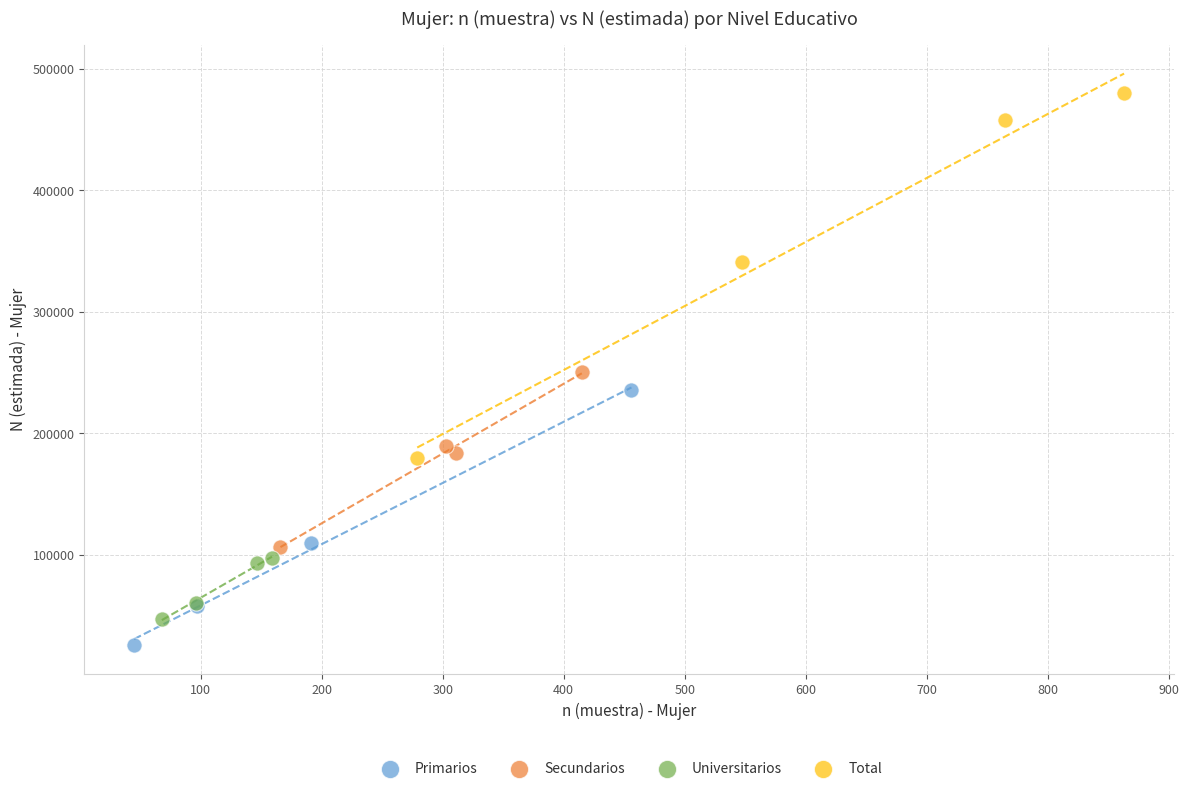

Which series contains the highest Y value?

Total